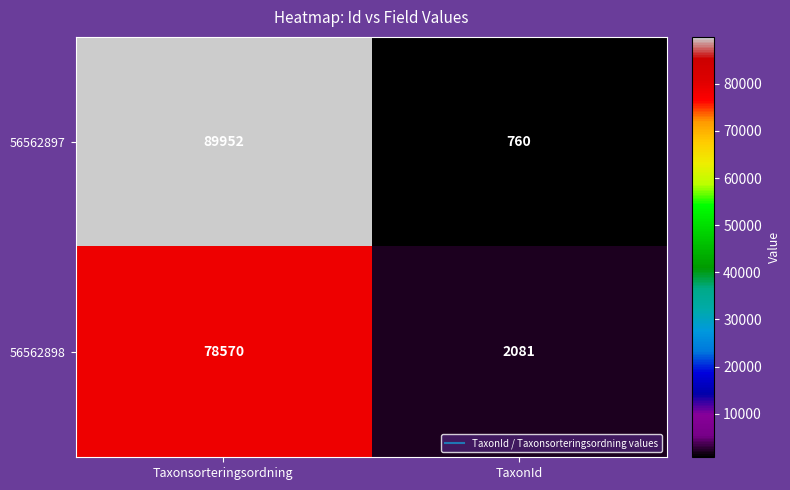

What is the sum of all 56562898 values?

80651